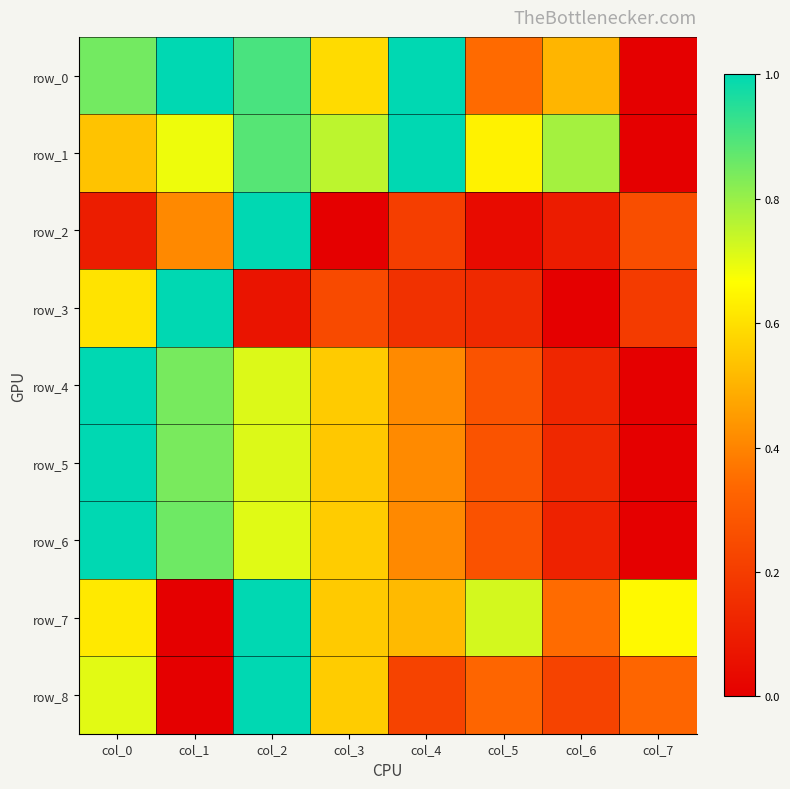

What is the difference between the second highest and minimum values in the row_5 series?

0.8